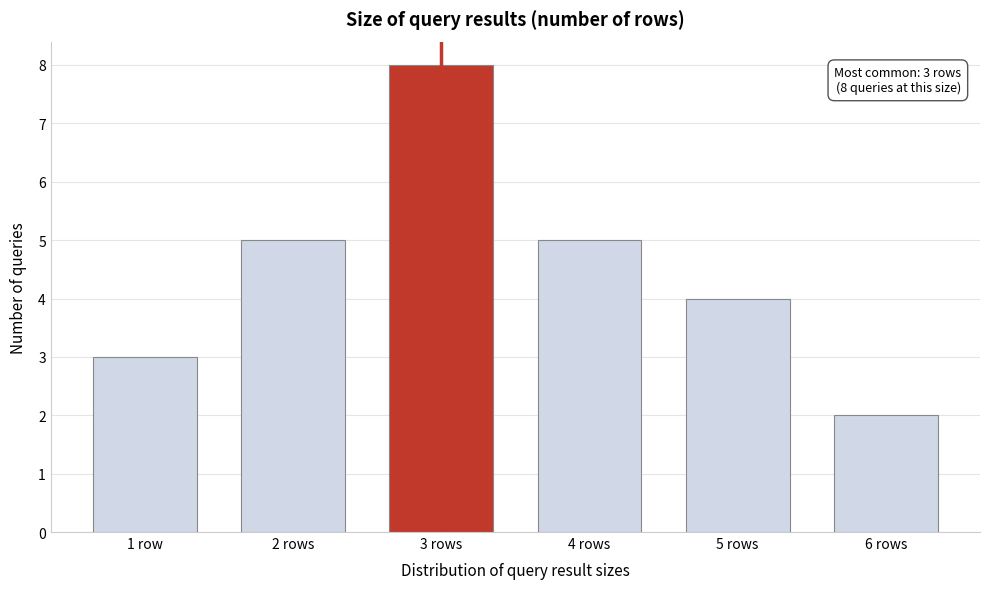

Reading right to left, what are all the values shown in this chart?

6 rows=2	5 rows=4	4 rows=5	3 rows=8	2 rows=5	1 row=3